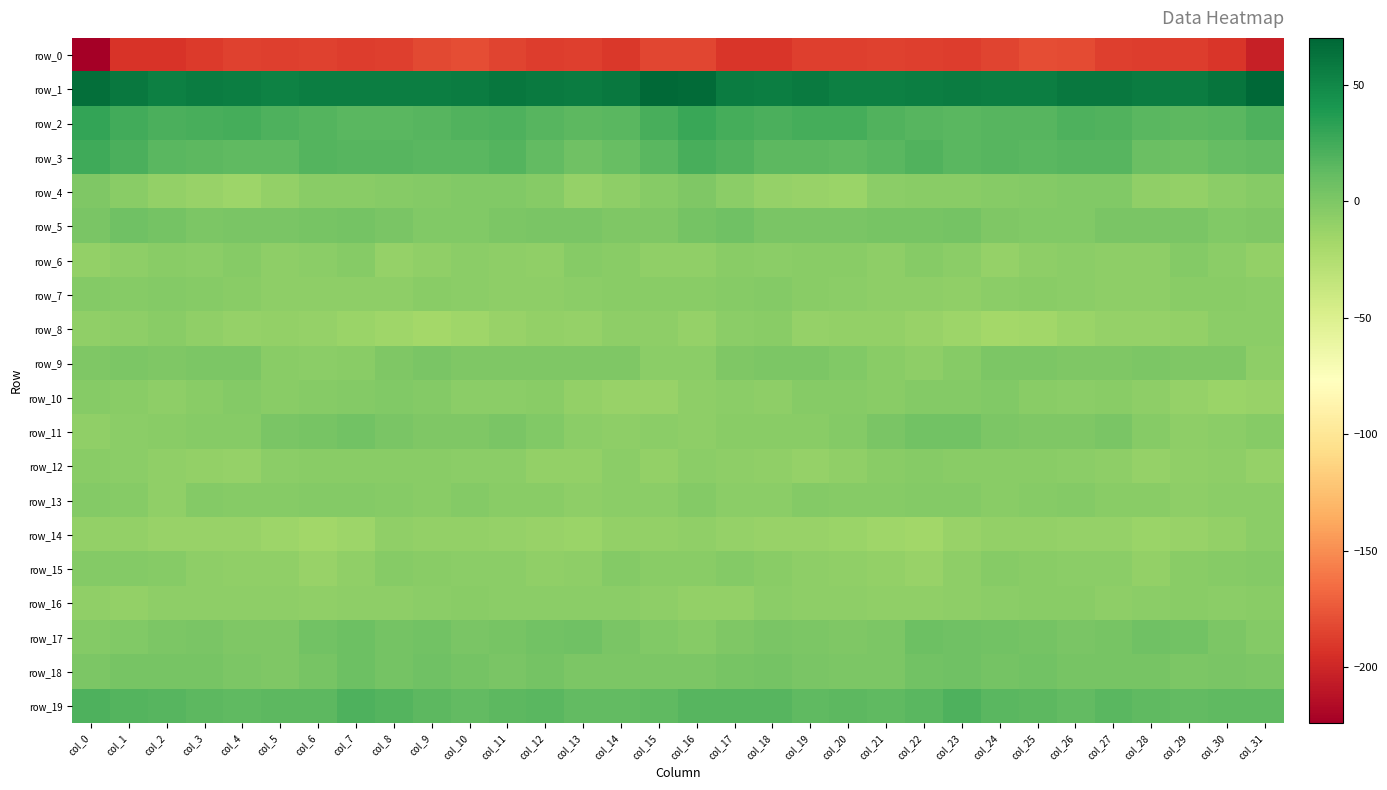

What is the difference between the highest and lowest values at col_15?

251.5